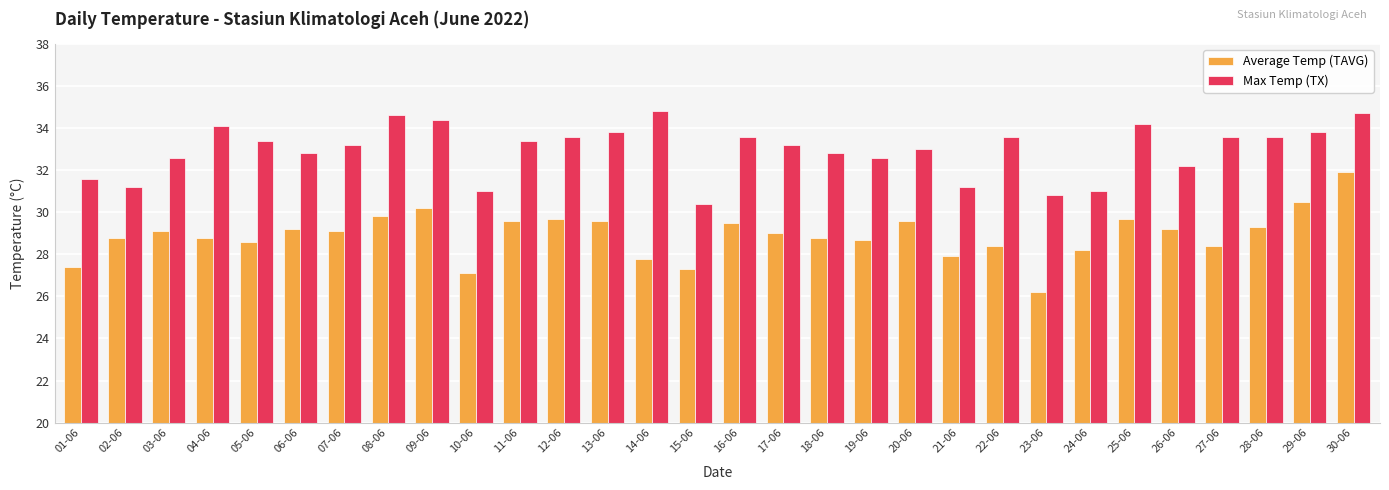

At which label does Max Temp (TX) first exceed 33?

04-06